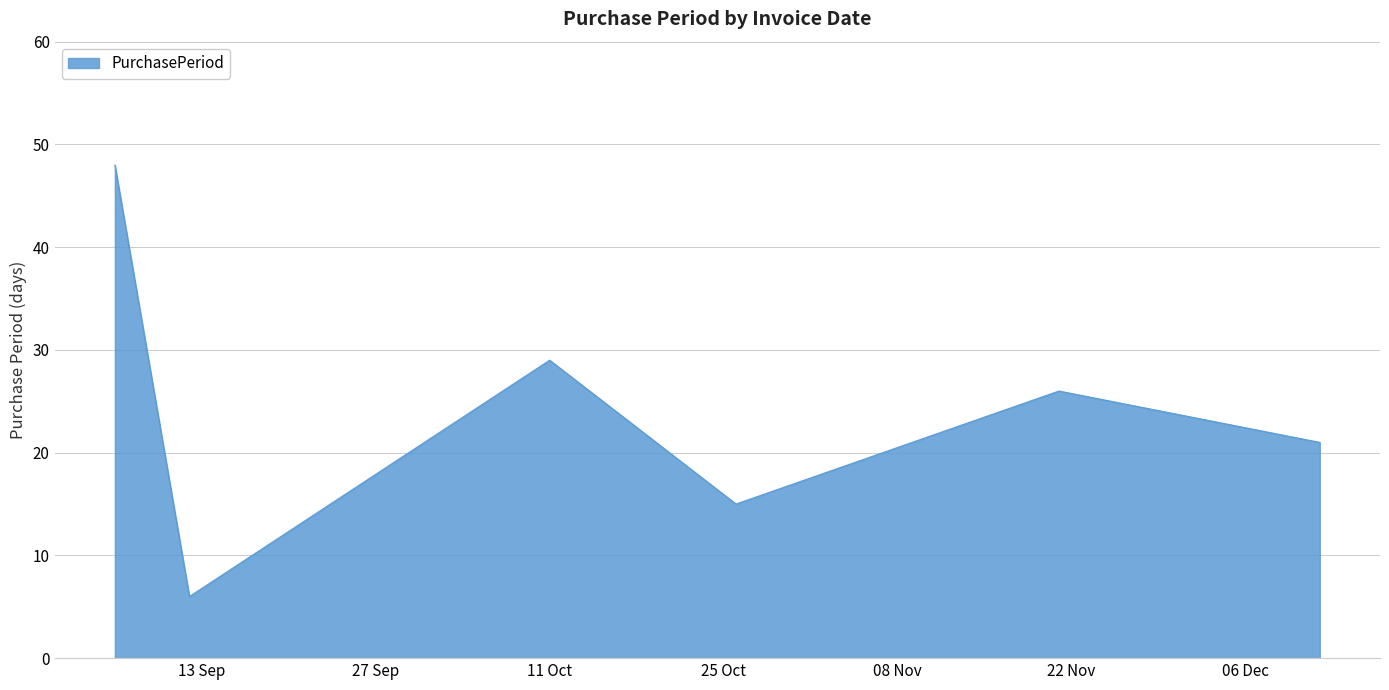

How many interior local valleys (lower than both neighbors) does the data have?

2